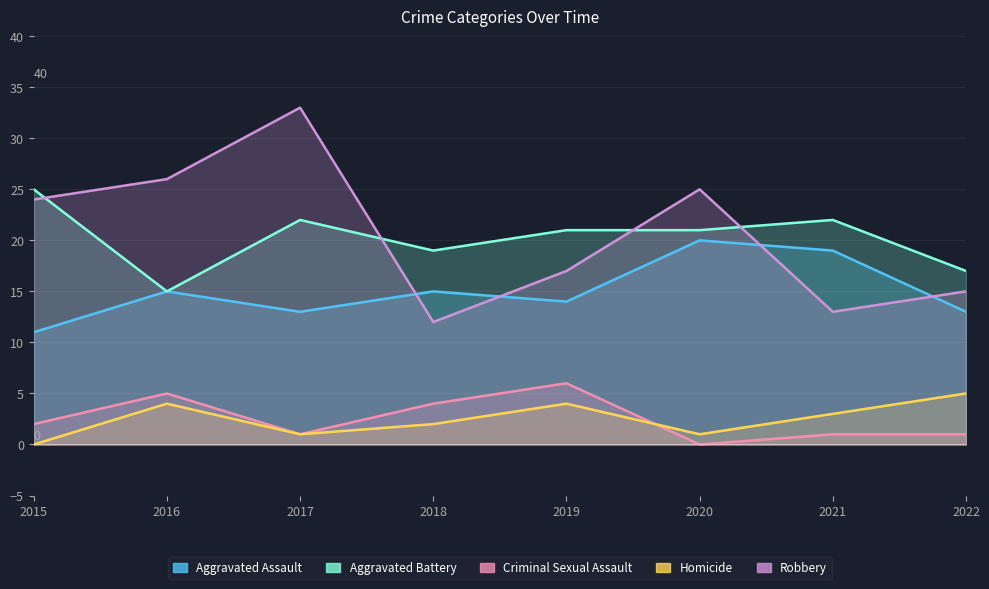

Is the value of Aggravated Assault at 2018 greater than the value of Aggravated Battery at 2021?

No